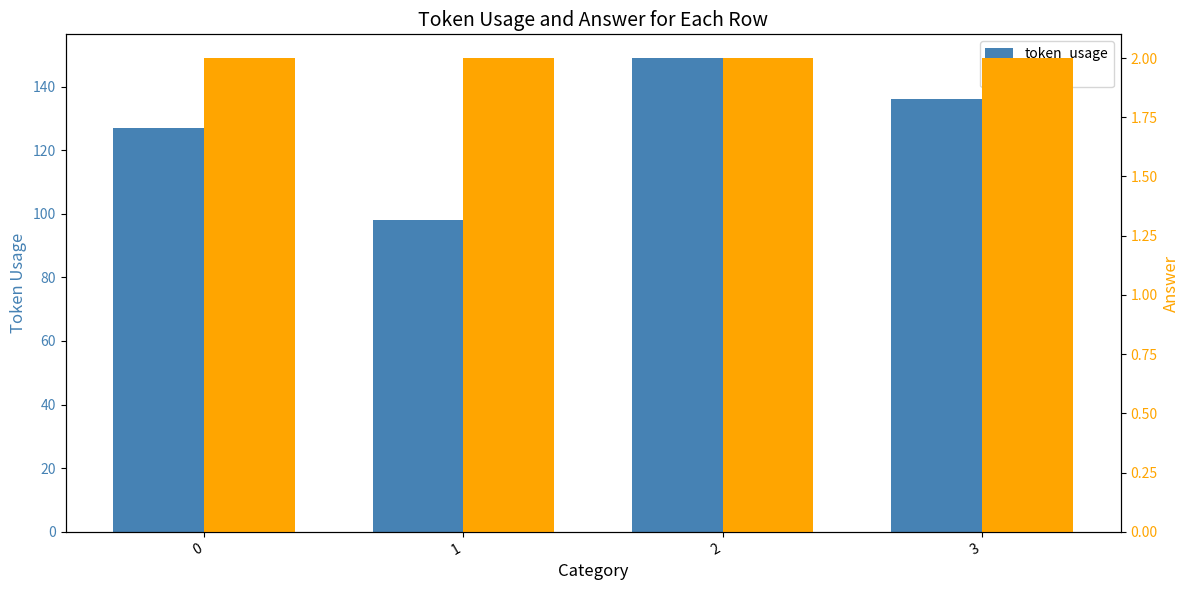

What is the total value across all series at 1?

100